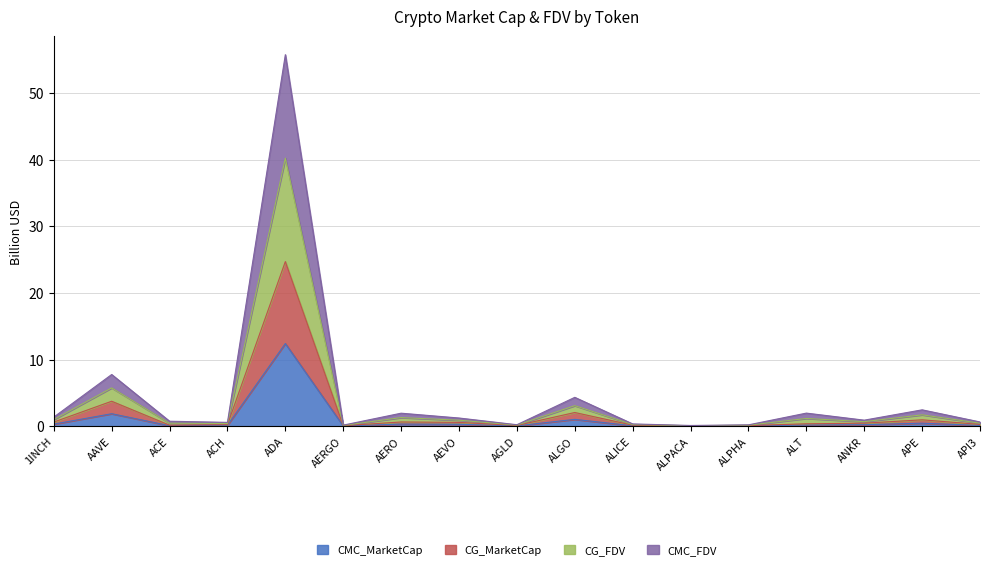

The CG_MarketCap series shows 0.1 at AERGO. True or false?

True